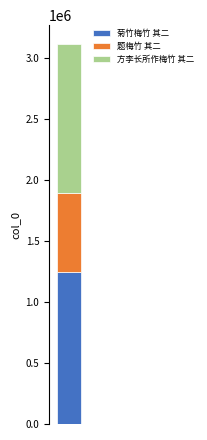

Does the chart contain any negative values?

No